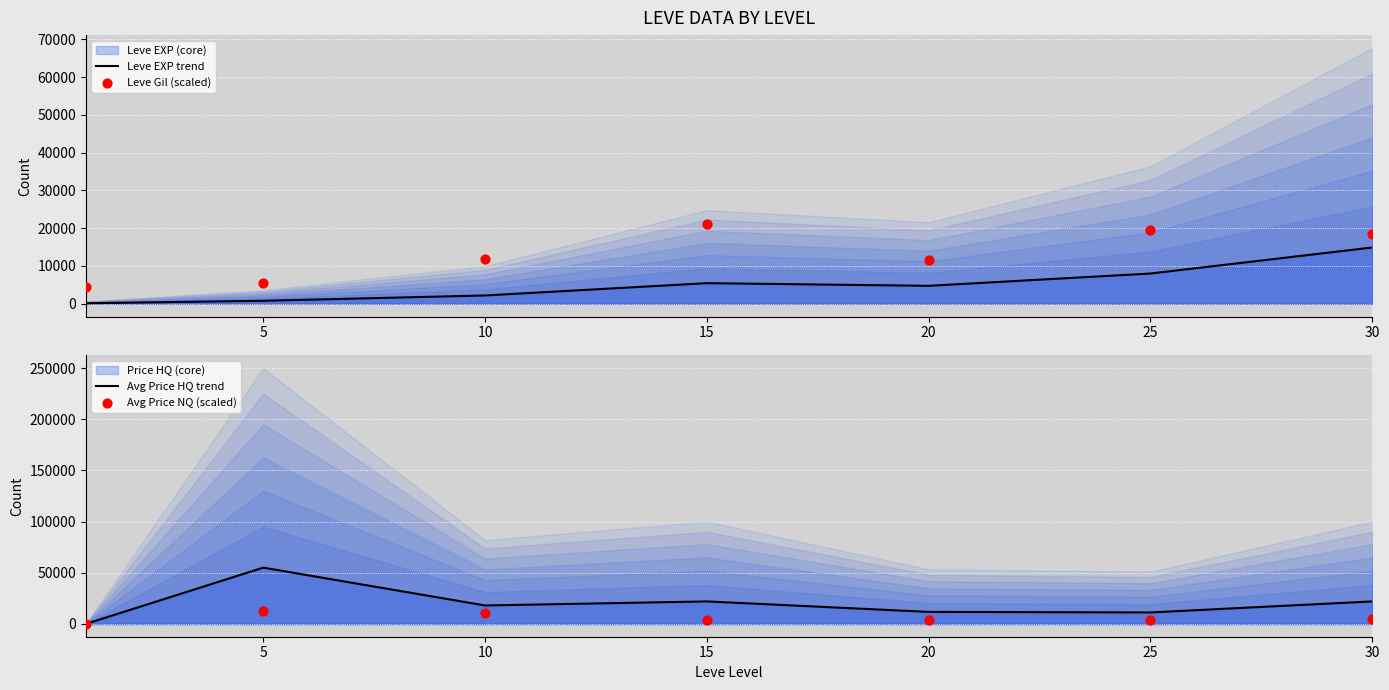

What is the total value across all series at 25?

42128.5